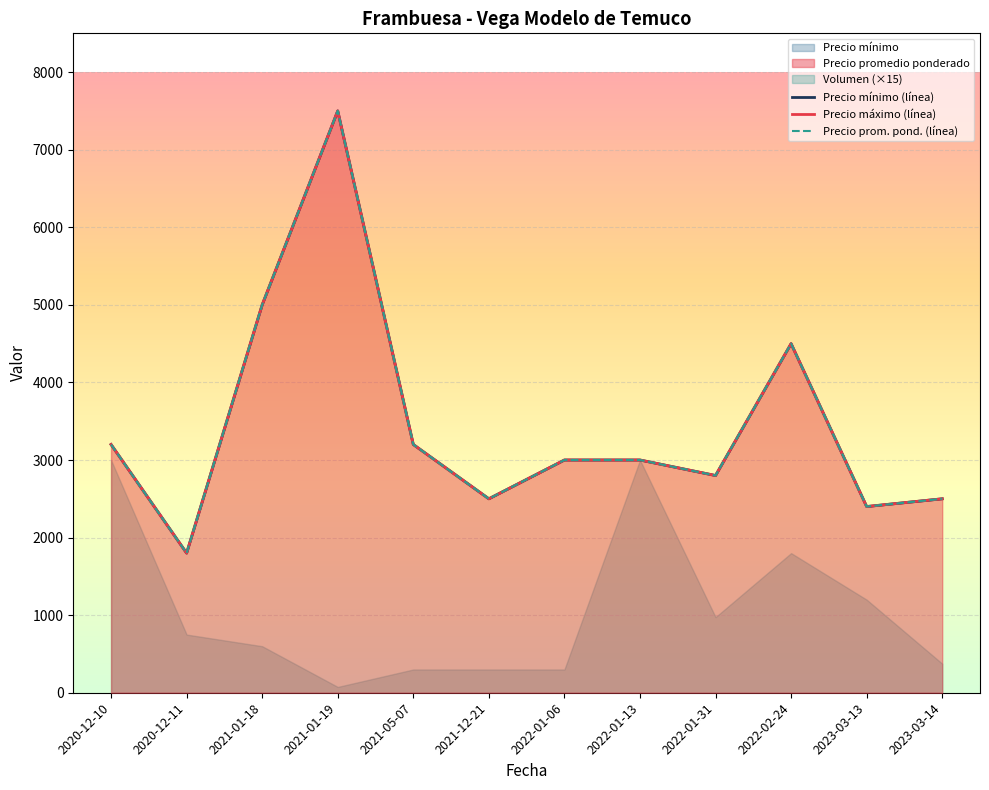

Where is the first local maximum for Precio máximo (línea)?

2021-01-19